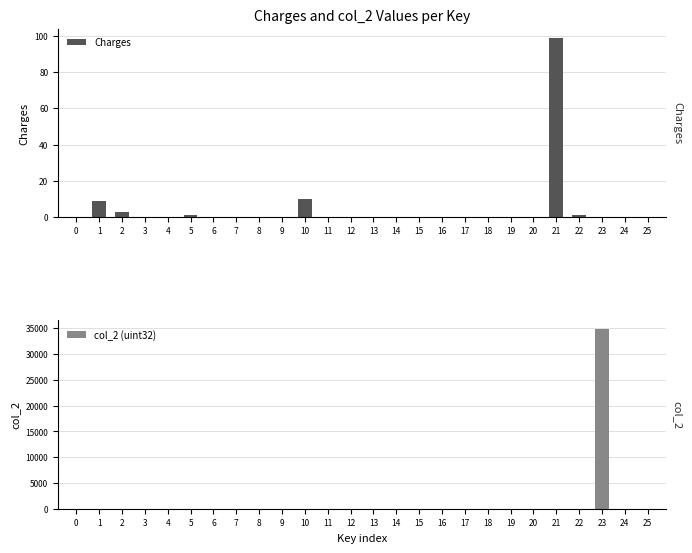

List the series in order of their peak value, highest first.

col_2 (uint32), Charges